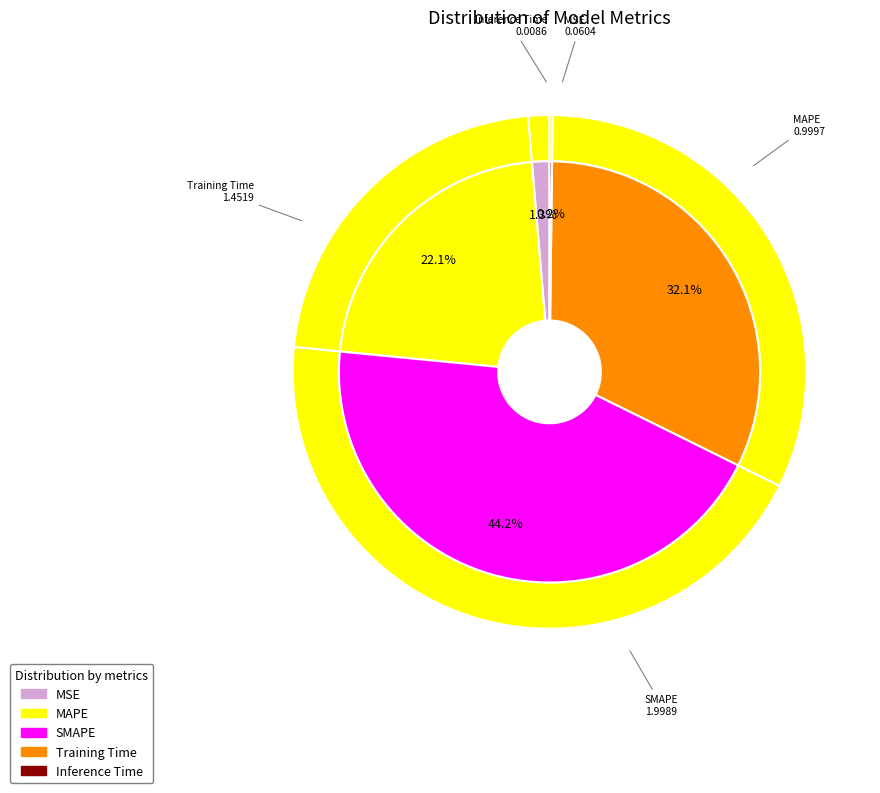

How many segments does this pie chart have?

5